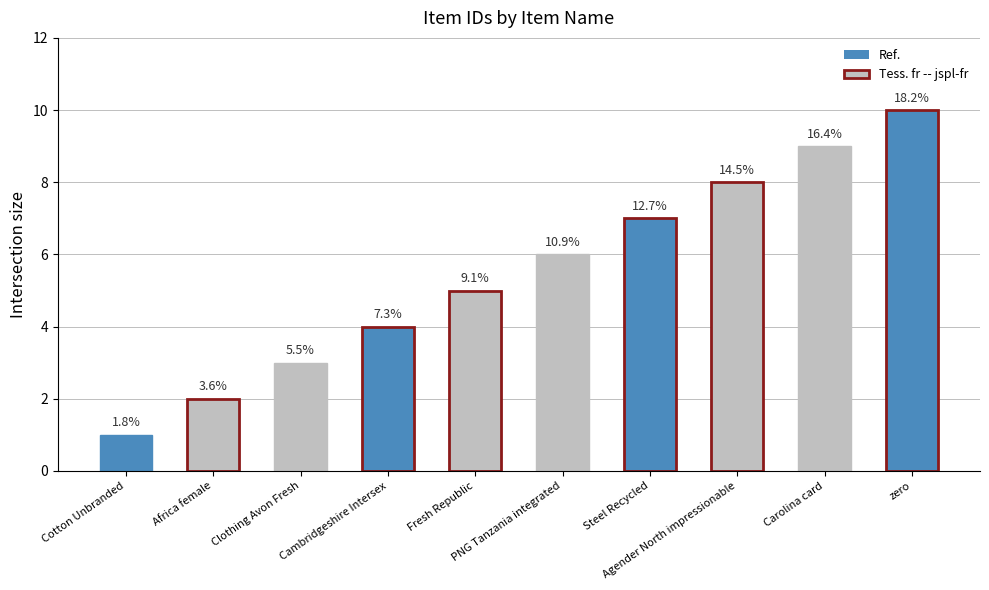

Does the chart contain stacked bars?

No